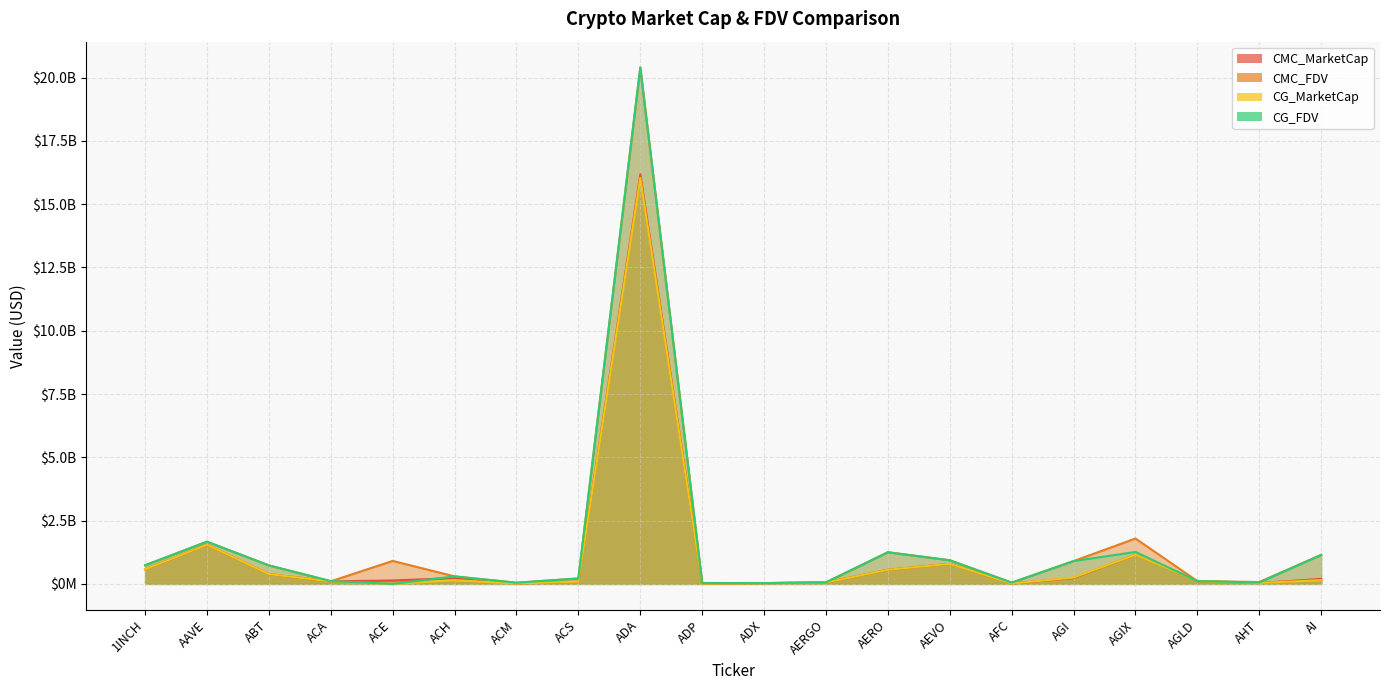

How many interior local peaks does the CG_MarketCap series have?

5